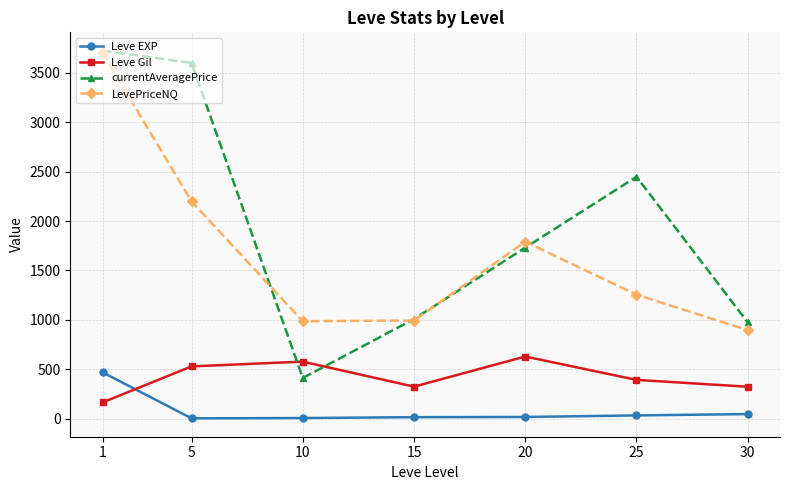

How many categories are shown in the chart?

7